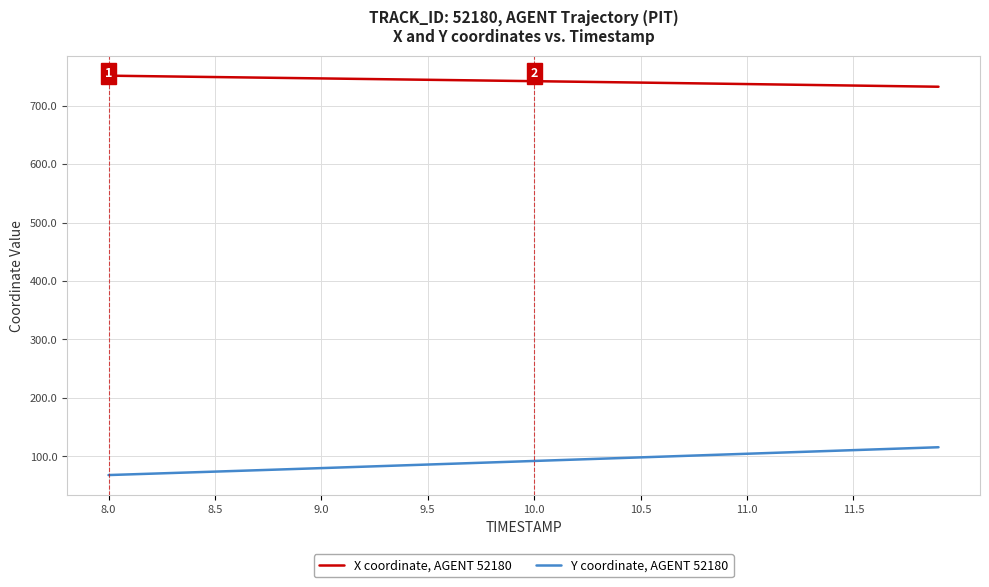

Which series has the largest total across all categories?

X coordinate, AGENT 52180